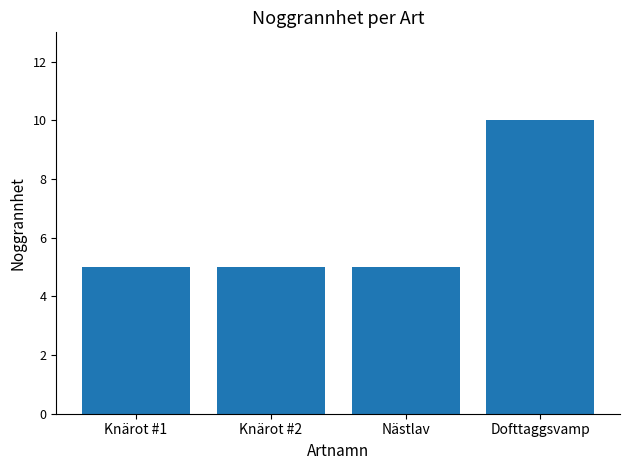

What is the smallest value displayed?

5